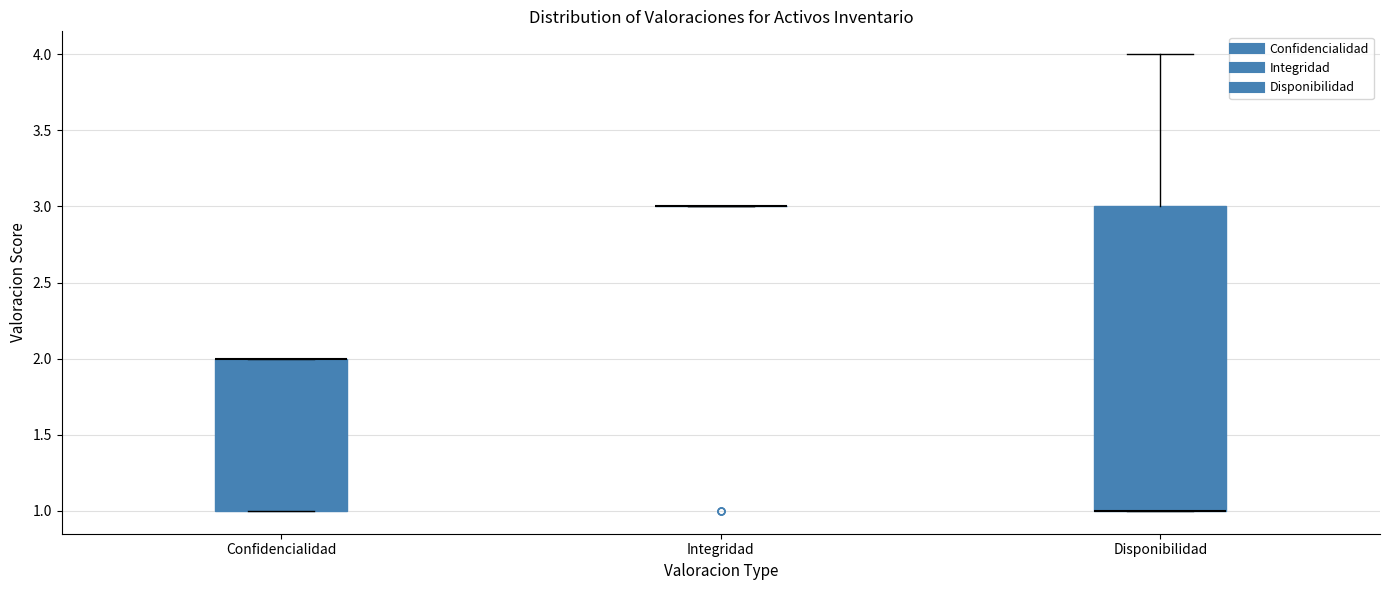

Comparing the boxes themselves (not the whiskers), which one is the tallest?

Disponibilidad